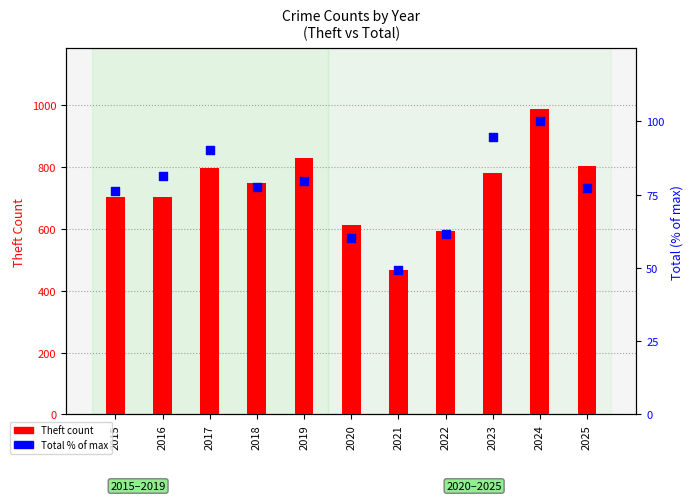

Which series has the widest spread of Y values?

Theft count